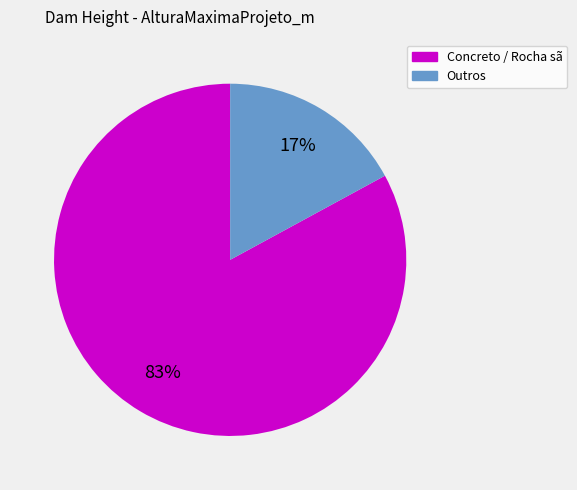

To the nearest percent, what is the average slice percentage?

50%